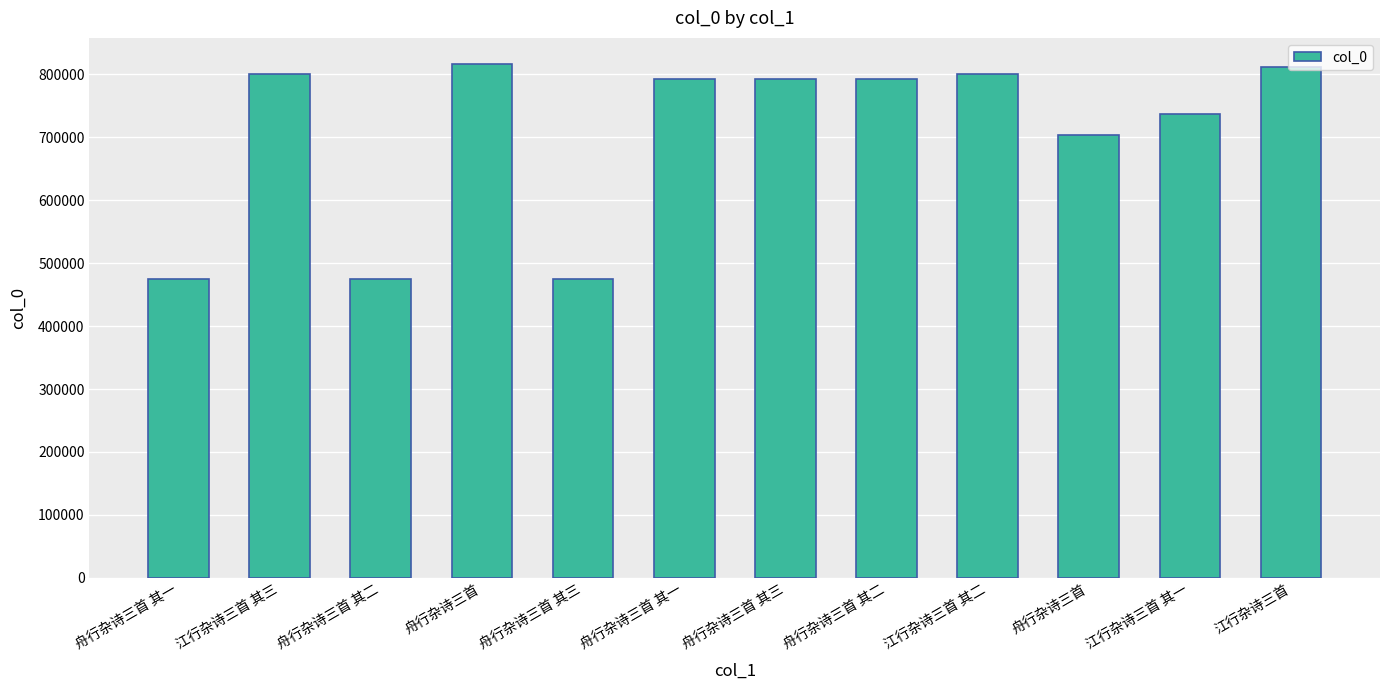

How many distinct data groups are displayed?

1